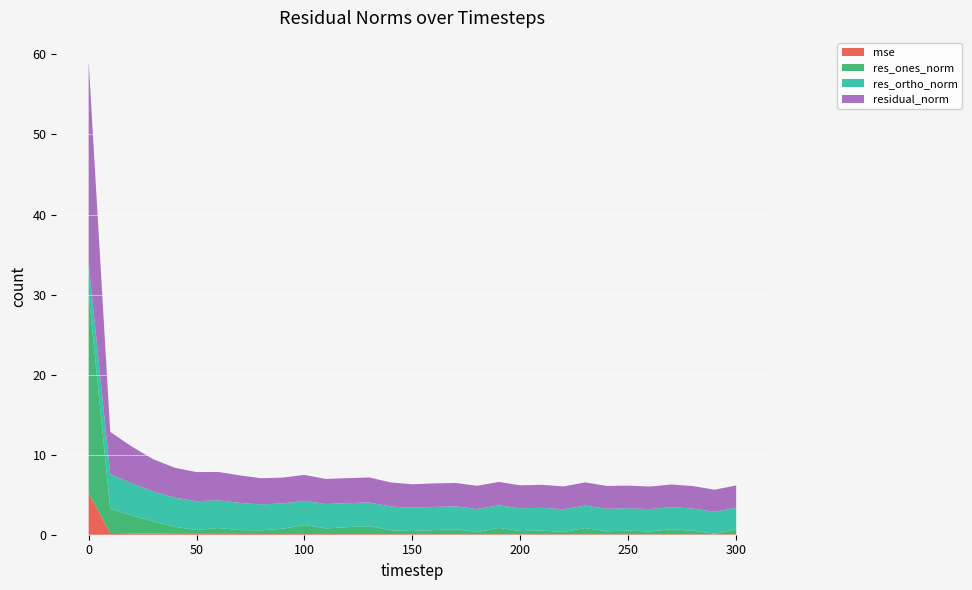

Reading right to left, what are all the values shown in this chart?

mse: 300=0.1	290=0.1	280=0.1	270=0.1	260=0.1	250=0.1	240=0.1	230=0.1	220=0.1	210=0.1	200=0.1	190=0.1	180=0.1	170=0.1	160=0.1	150=0.1	140=0.1	130=0.1	120=0.1	110=0.1	100=0.1	90=0.1	80=0.1	70=0.1	60=0.1	50=0.1	40=0.1	30=0.1	20=0.2	10=0.2	0=5.2
res_ones_norm: 300=0.6	290=0.1	280=0.4	270=0.6	260=0.3	250=0.4	240=0.4	230=0.8	220=0.3	210=0.5	200=0.4	190=0.8	180=0.3	170=0.6	160=0.5	150=0.4	140=0.5	130=1.0	120=0.9	110=0.7	100=1.1	90=0.7	80=0.5	70=0.5	60=0.7	50=0.5	40=0.9	30=1.5	20=2.2	10=3.0	0=24.9
res_ortho_norm: 300=2.7	290=2.7	280=2.8	270=2.8	260=2.8	250=2.8	240=2.8	230=2.8	220=2.8	210=2.8	200=2.8	190=2.8	180=2.9	170=2.9	160=2.9	150=2.9	140=3.0	130=3.0	120=3.0	110=3.0	100=3.0	90=3.2	80=3.2	70=3.4	60=3.5	50=3.6	40=3.6	30=3.7	20=4.0	10=4.3	0=3.7
residual_norm: 300=2.8	290=2.7	280=2.8	270=2.8	260=2.8	250=2.8	240=2.8	230=2.9	220=2.8	210=2.9	200=2.9	190=2.9	180=2.9	170=2.9	160=2.9	150=2.9	140=3.0	130=3.1	120=3.1	110=3.1	100=3.2	90=3.2	80=3.3	70=3.4	60=3.5	50=3.6	40=3.7	30=4.0	20=4.6	10=5.3	0=25.2